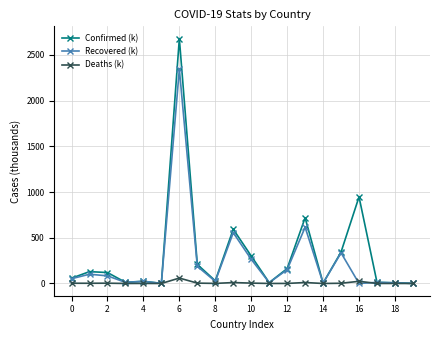

Which series has the widest spread of values?

Confirmed (k)